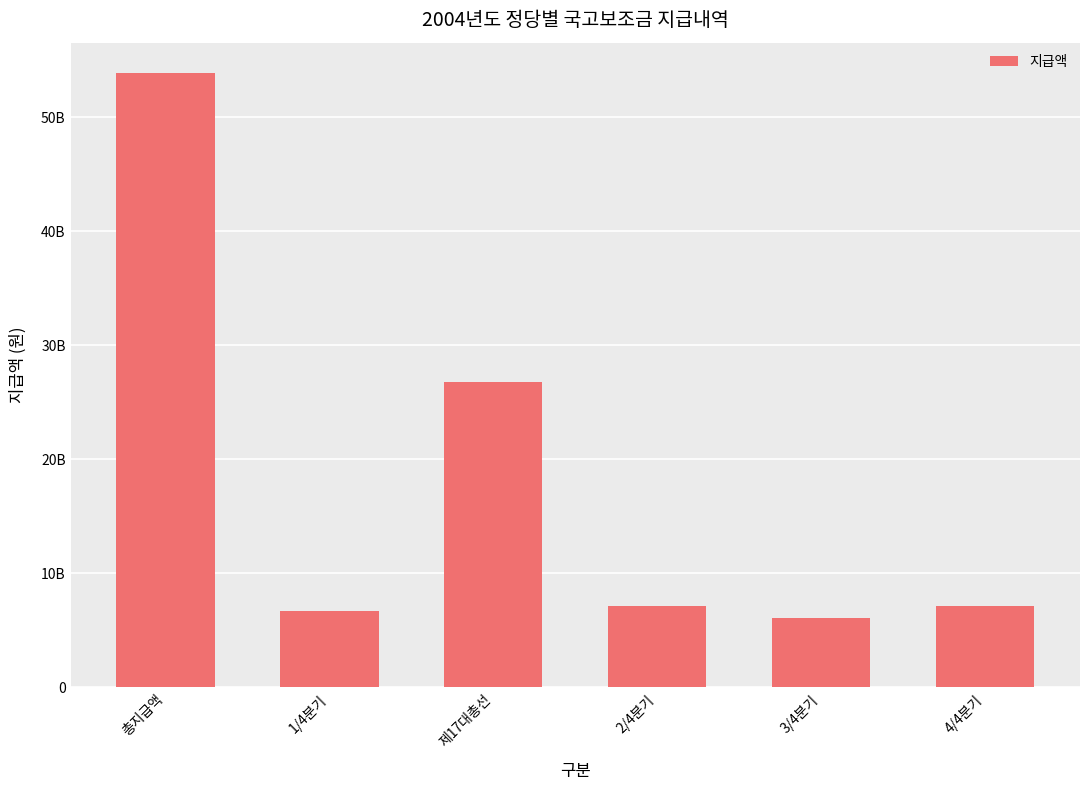

What is the sum of all values?

107681848920